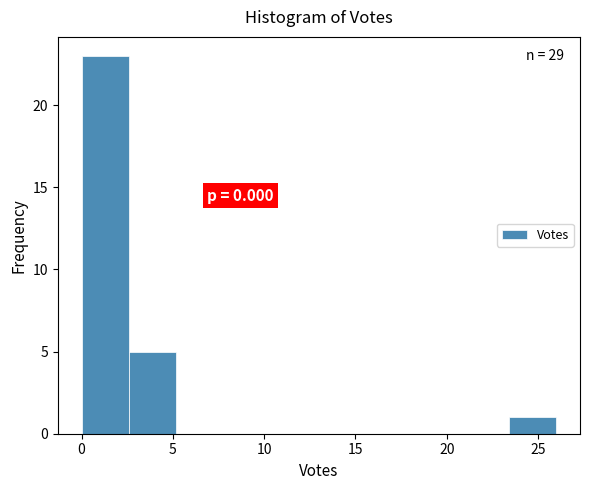

Over which range of the x-axis is the bar tallest?

0.0 to 2.6